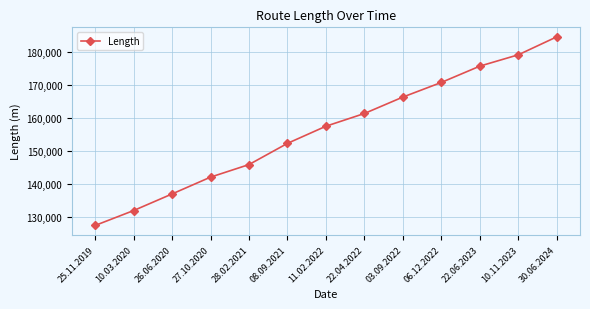

Reading right to left, list all the values displayed in this chart.

30.06.2024=184454	10.11.2023=179028	22.06.2023=175607	06.12.2022=170689	03.09.2022=166272	22.04.2022=161313	11.02.2022=157474	08.09.2021=152297	28.02.2021=145900	27.10.2020=142105	26.06.2020=137030	10.03.2020=132017	25.11.2019=127521